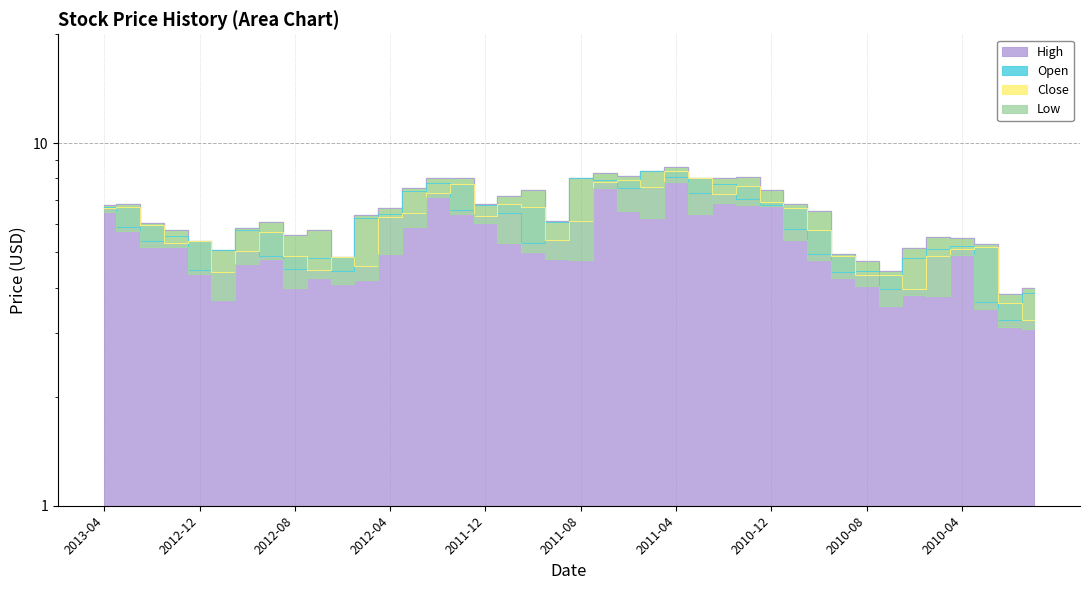

Which series has the largest total across all categories?

High